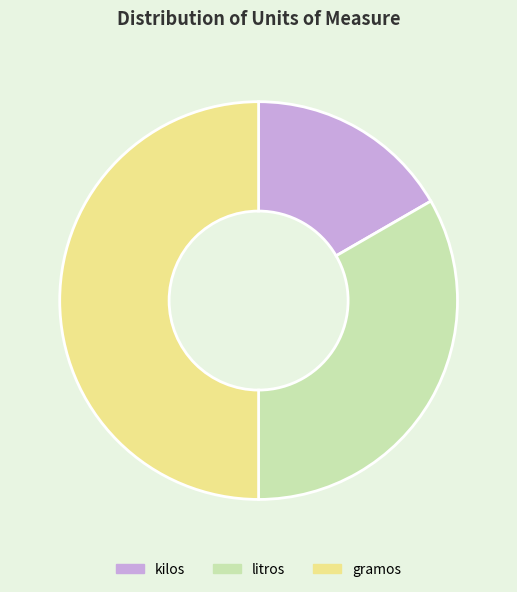

Is the sum of kilos and gramos greater than half?

Yes